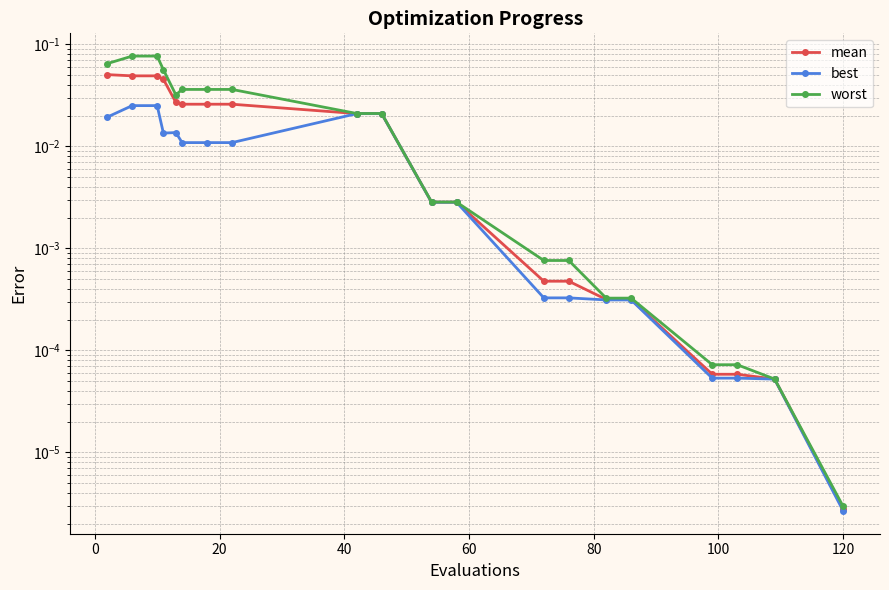

Reading right to left, what are all the values shown in this chart?

mean: 0.0	0.0	0.0	0.0	0.0	0.0	0.0	0.0	0.0	0.0	0.0	0.0	0.0	0.0	0.0	0.0	0.0	0.0	0.0	0.1
best: 0.0	0.0	0.0	0.0	0.0	0.0	0.0	0.0	0.0	0.0	0.0	0.0	0.0	0.0	0.0	0.0	0.0	0.0	0.0	0.0
worst: 0.0	0.0	0.0	0.0	0.0	0.0	0.0	0.0	0.0	0.0	0.0	0.0	0.0	0.0	0.0	0.0	0.1	0.1	0.1	0.1